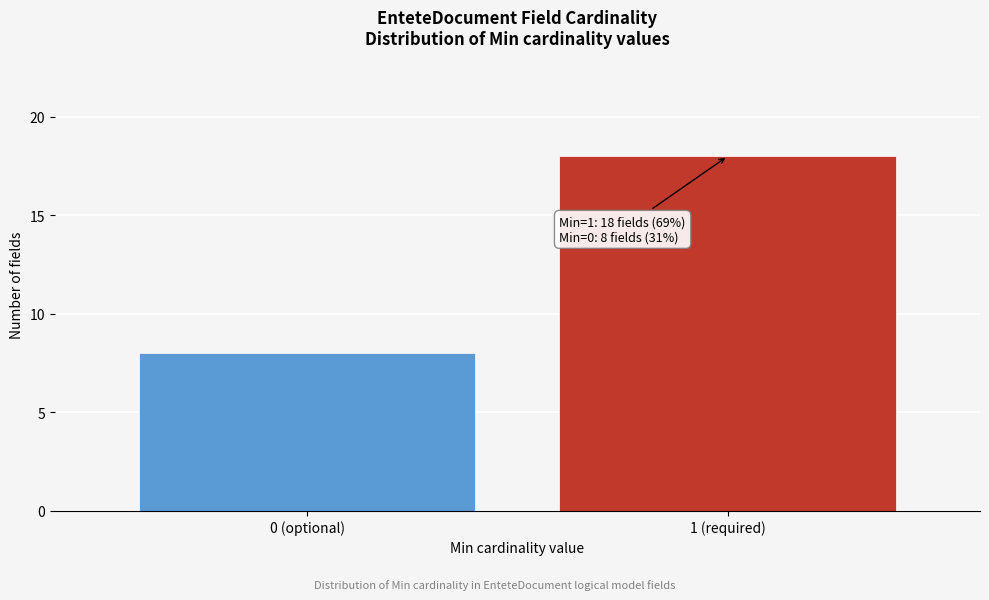

Reading right to left, list all the values displayed in this chart.

1 (required)=18	0 (optional)=8